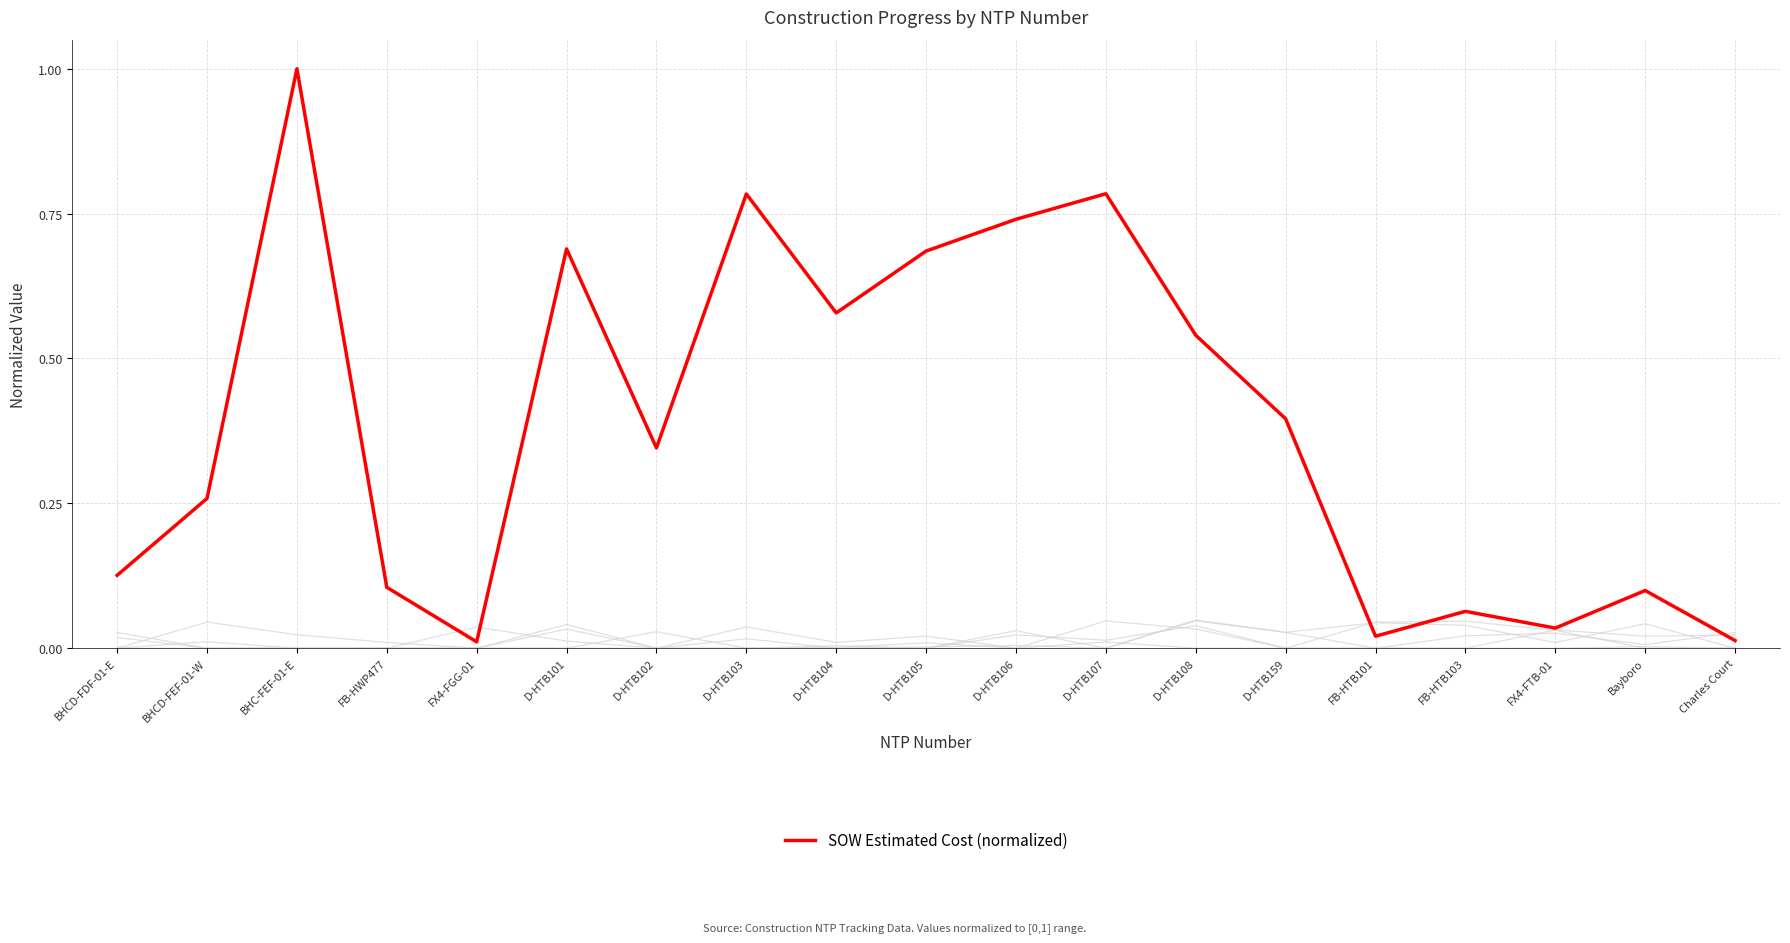

Does the chart display data point markers on the line(s)?

No